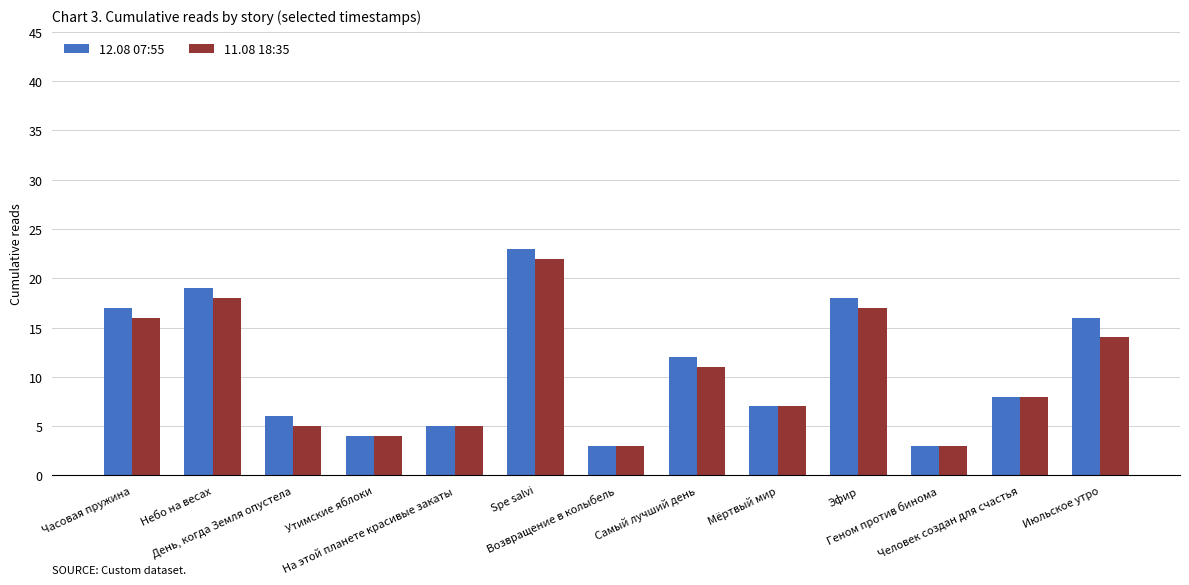

Reading left to right, extract all data points from this chart.

12.08 07:55: Часовая пружина=17	Небо на весах=19	День, когда Земля опустела=6	Утимские яблоки=4	На этой планете красивые закаты=5	Spe salvi=23	Возвращение в колыбель=3	Самый лучший день=12	Мёртвый мир=7	Эфир=18	Геном против бинома=3	Человек создан для счастья=8	Июльское утро=16
11.08 18:35: Часовая пружина=16	Небо на весах=18	День, когда Земля опустела=5	Утимские яблоки=4	На этой планете красивые закаты=5	Spe salvi=22	Возвращение в колыбель=3	Самый лучший день=11	Мёртвый мир=7	Эфир=17	Геном против бинома=3	Человек создан для счастья=8	Июльское утро=14